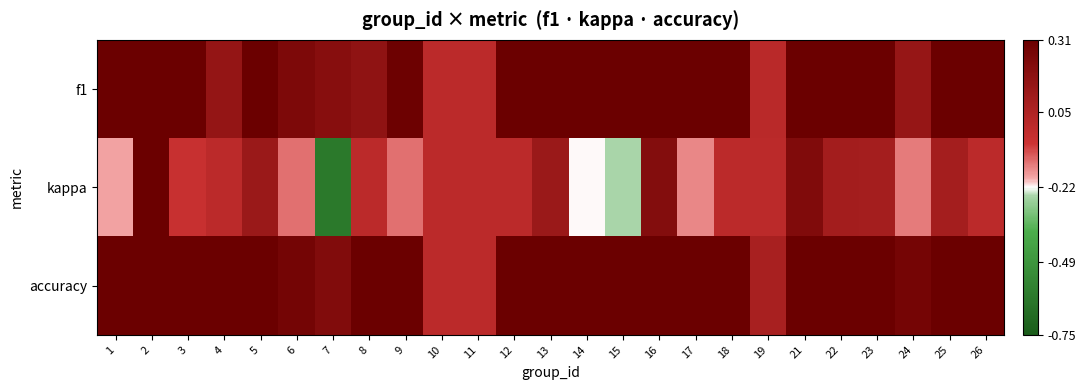

What is the spread (max minus min) of values at 5?

0.3